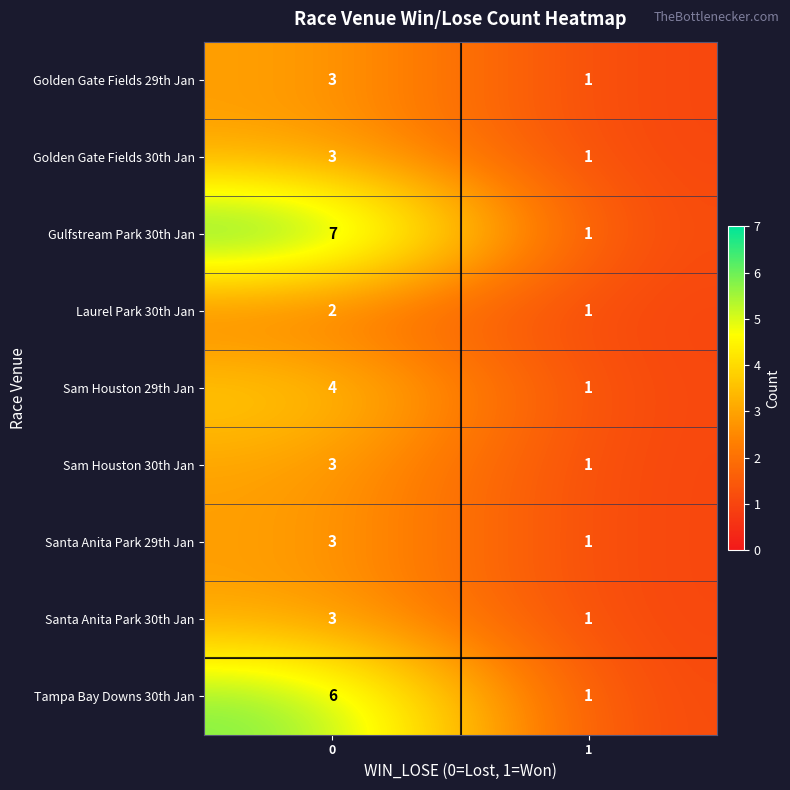

What is the sum of all Tampa Bay Downs 30th Jan values?

7